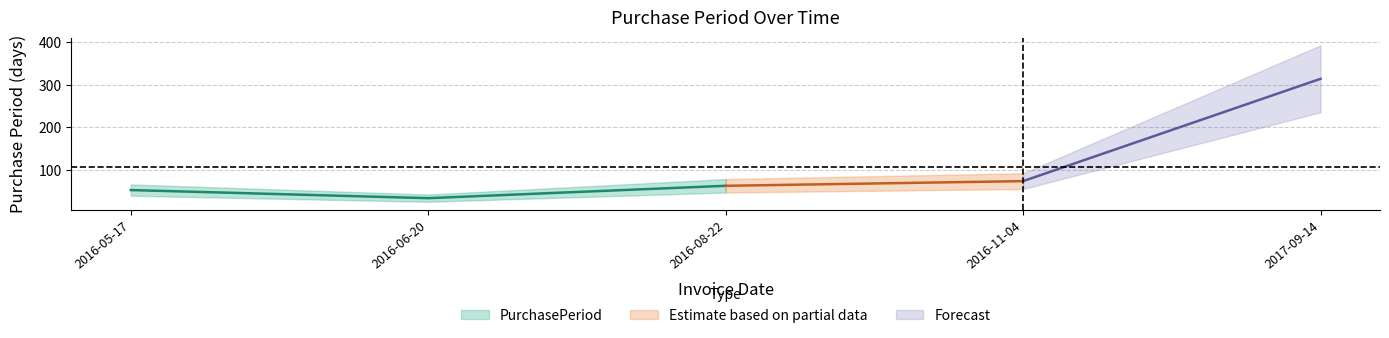

What is the smallest value displayed?

34